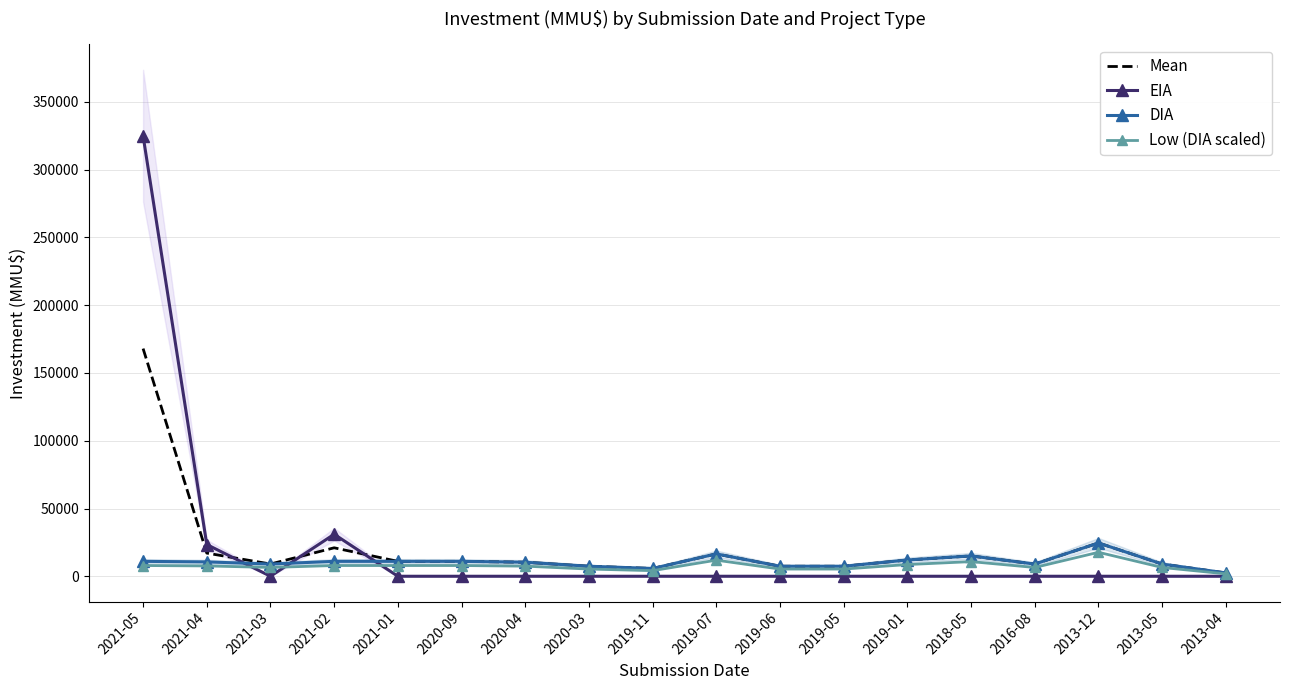

The Mean series shows 7380.0 at 2019-06. True or false?

True